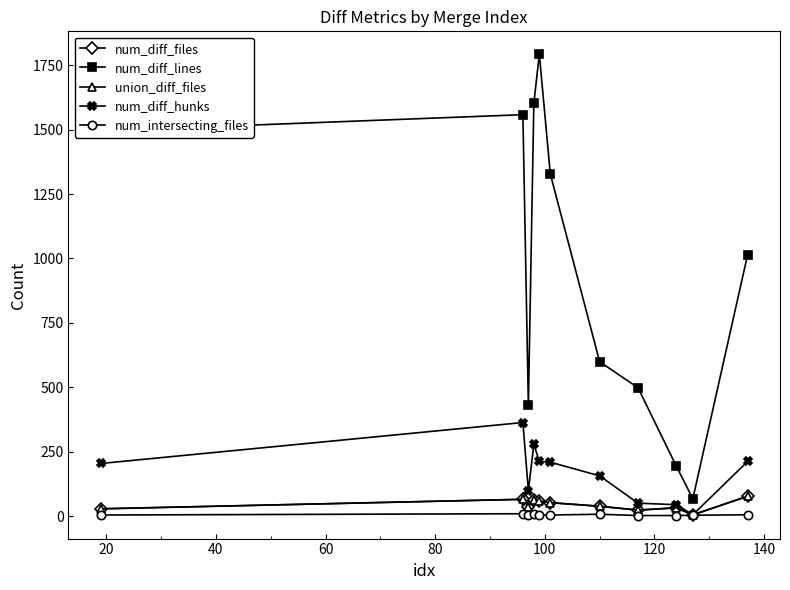

Which series has the largest range (max minus min)?

num_diff_lines